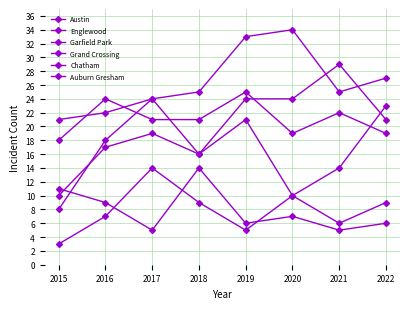

What is the difference between the Grand Crossing values at 2021 and 2019?

7